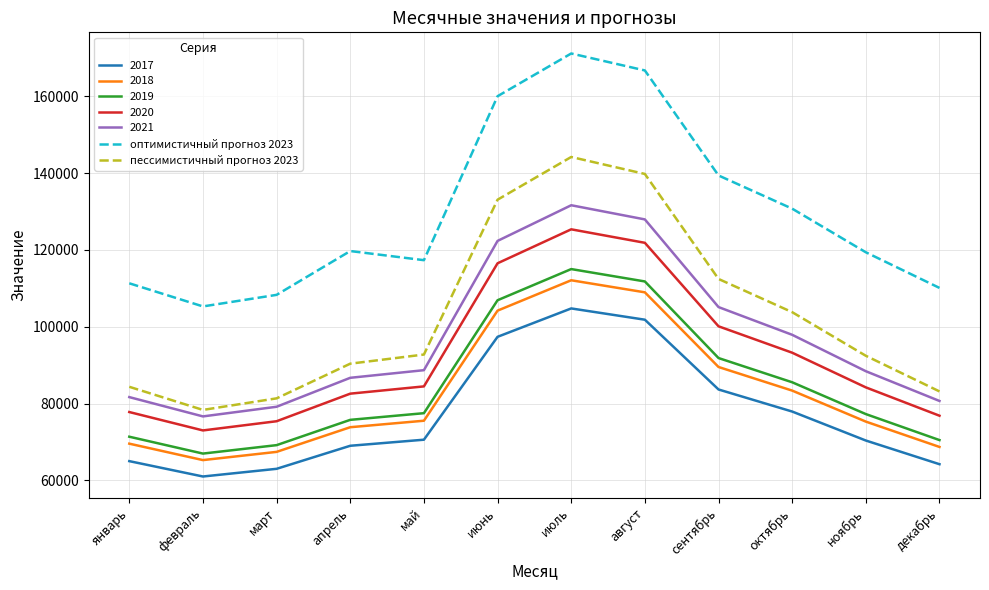

At which label does оптимистичный прогноз 2023 reach its peak?

июль